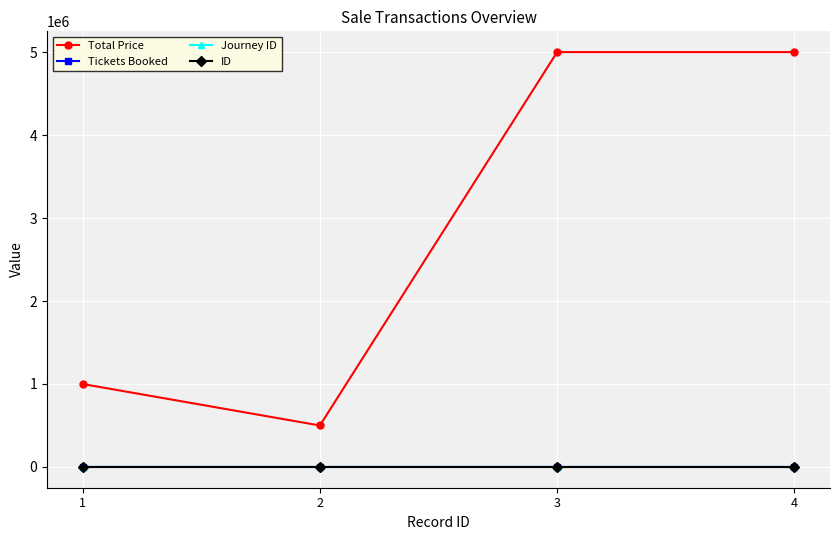

Which series changed the most between 1 and 3?

Total Price